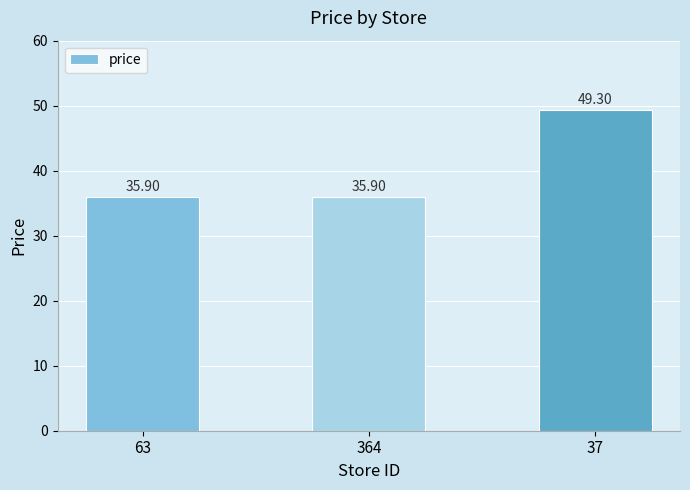

What is the greatest value displayed?

49.3